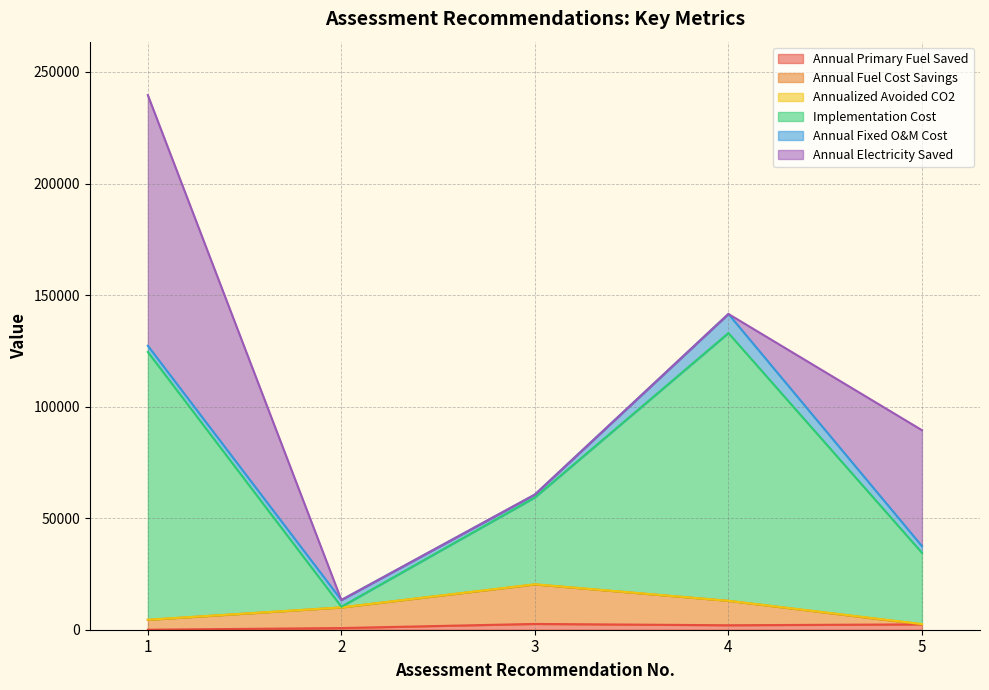

Does the chart have visible grid lines?

Yes